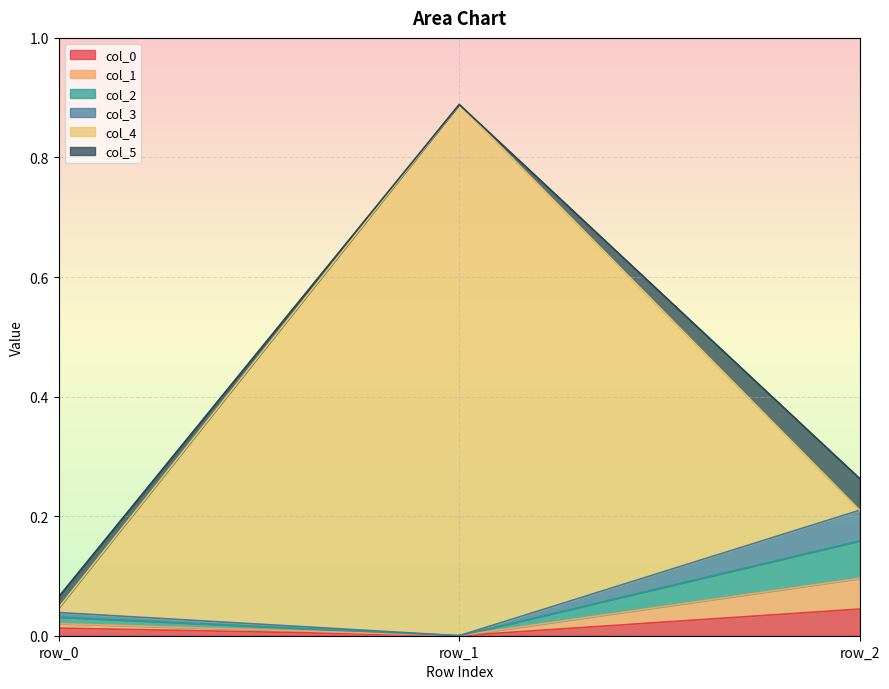

What is the sum of the col_3 values at row_1 and row_2?

0.1